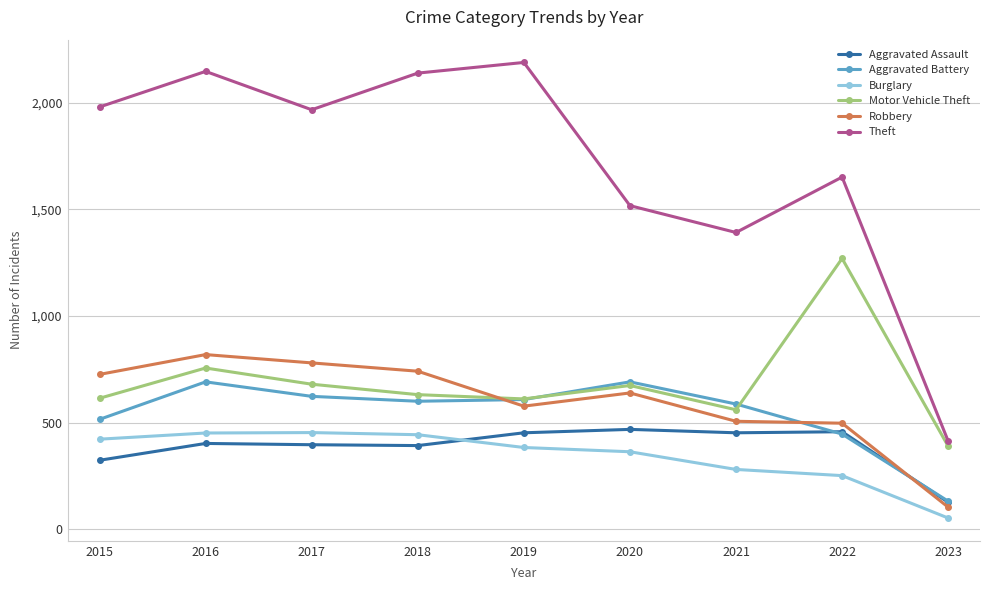

What are all the series names shown in the legend?

Aggravated Assault, Aggravated Battery, Burglary, Motor Vehicle Theft, Robbery, Theft